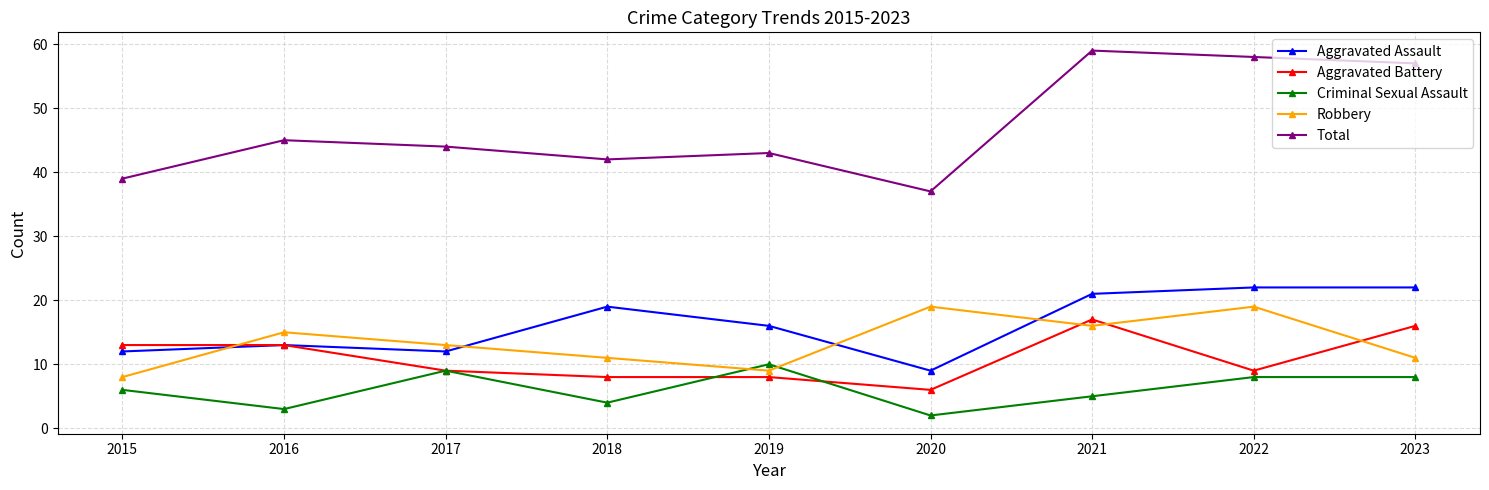

Count the number of data series in this chart.

5